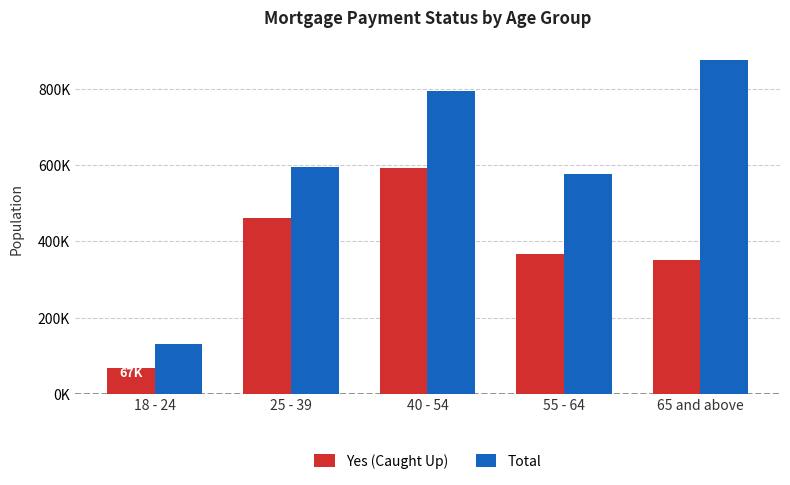

Which series has the largest total across all categories?

Total